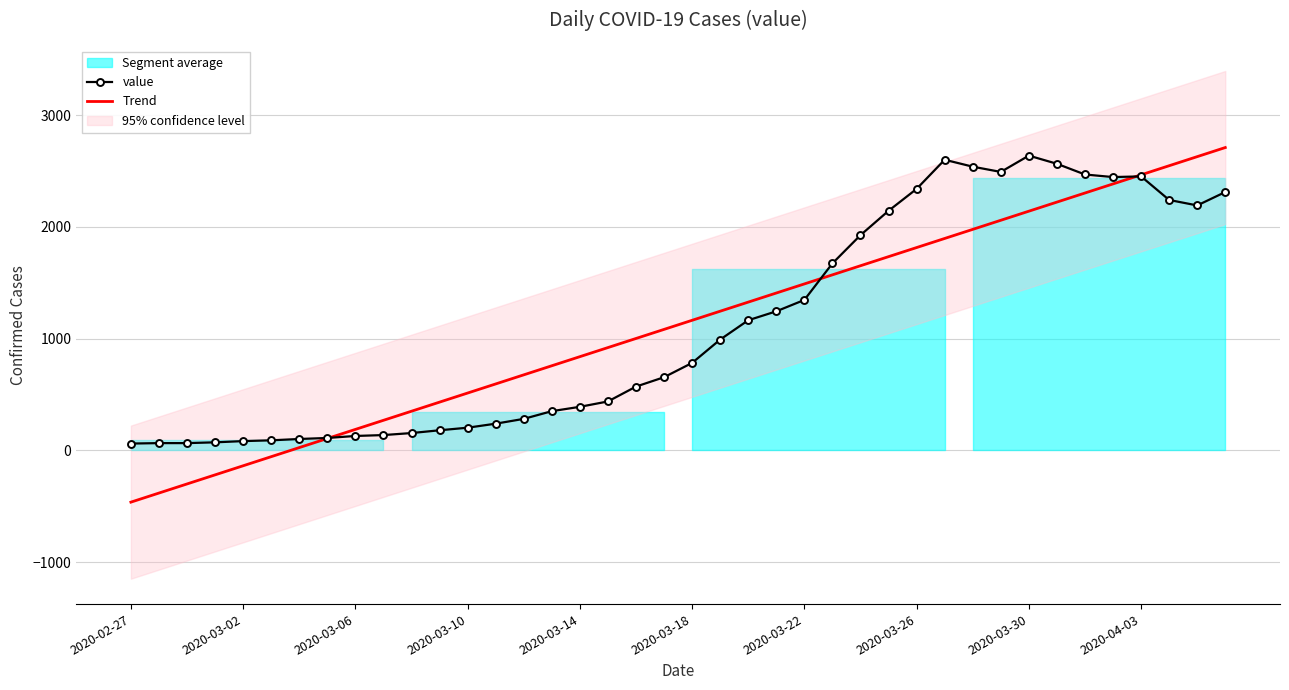

The value of Trend at 38 is 4414.1. True or false?

False